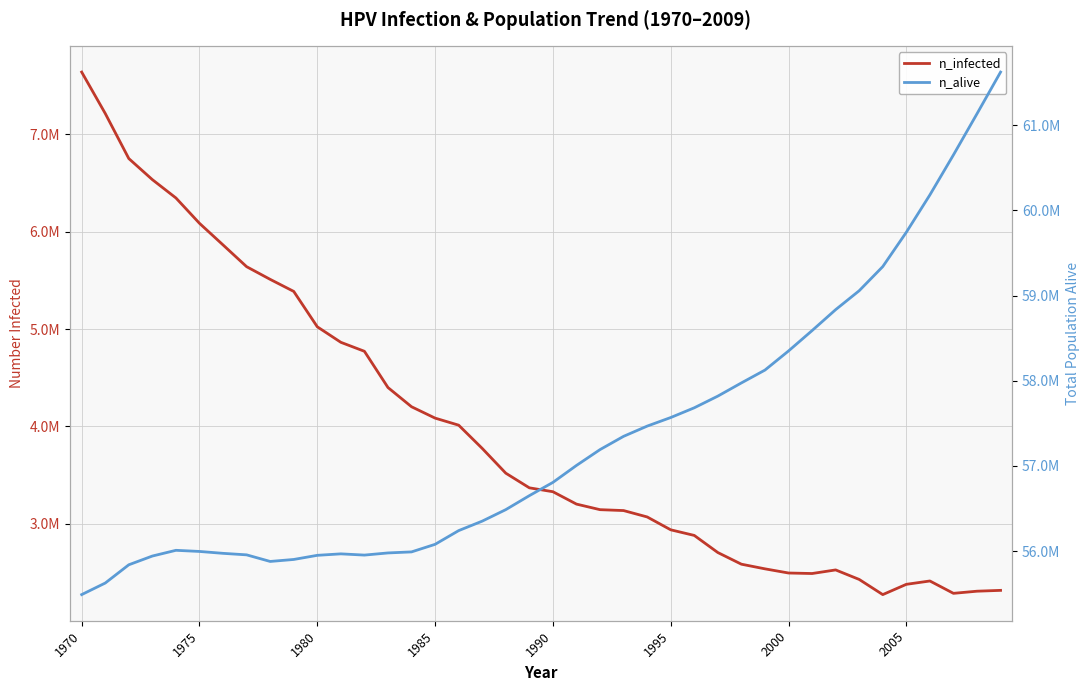

How many values in the n_infected series are below 3368694?

20